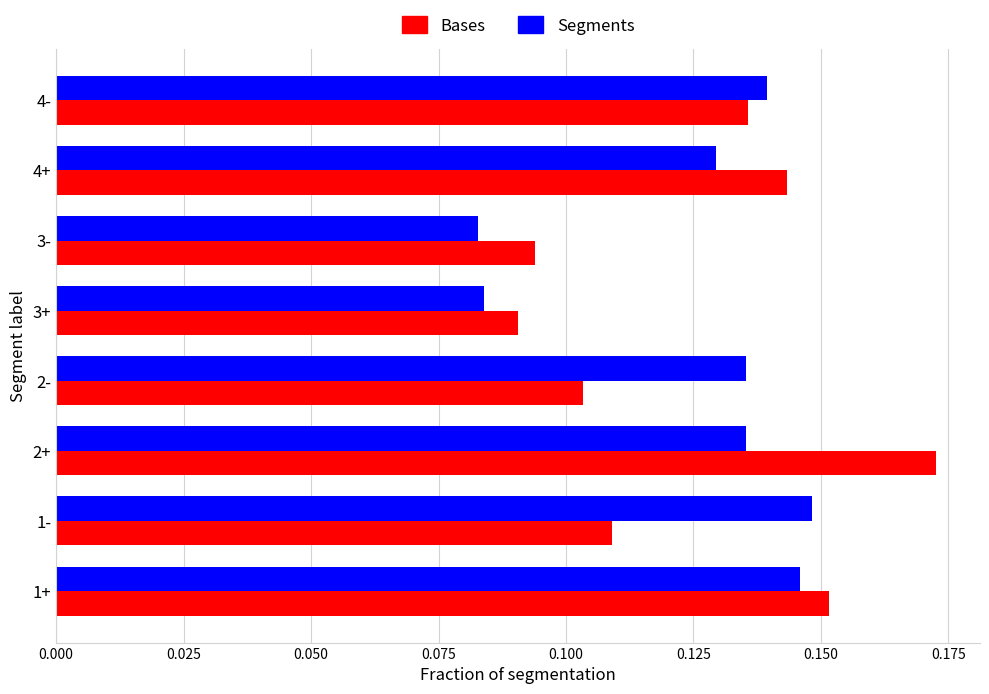

Rank the series at 4+ from lowest to highest value.

Segments, Bases